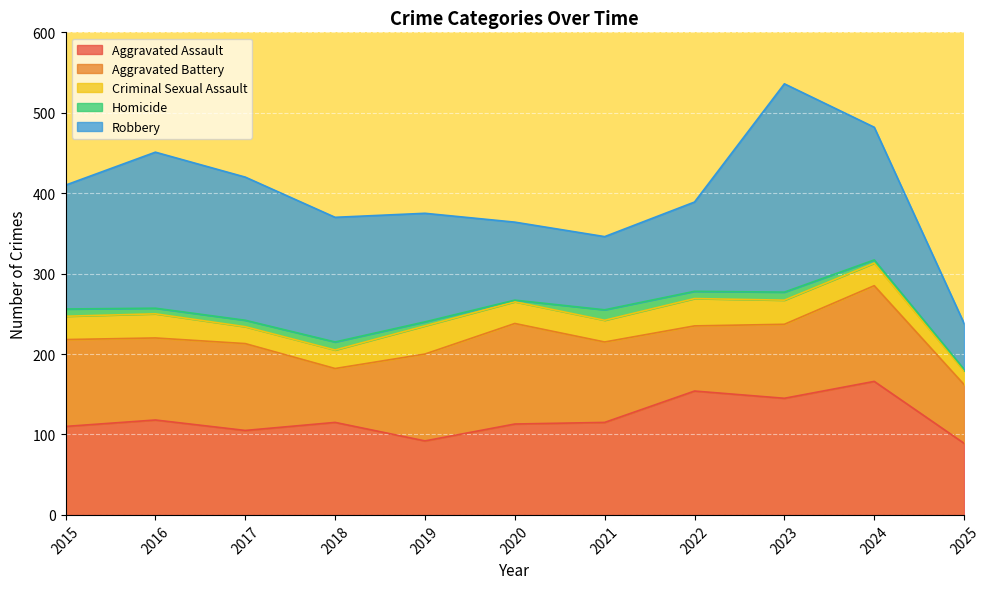

How many Aggravated Battery values are between 81 and 108?

7